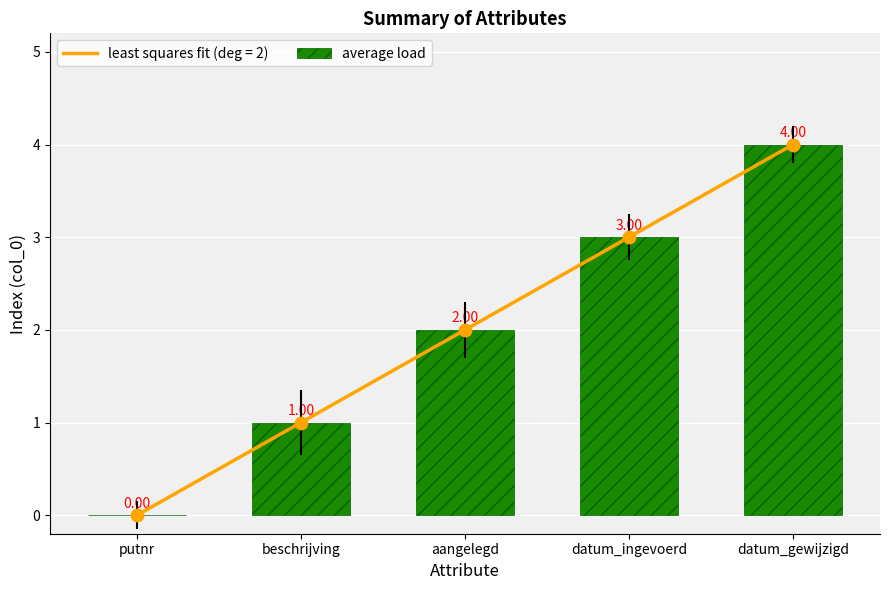

What is the value of the 4th bar from the left?

3